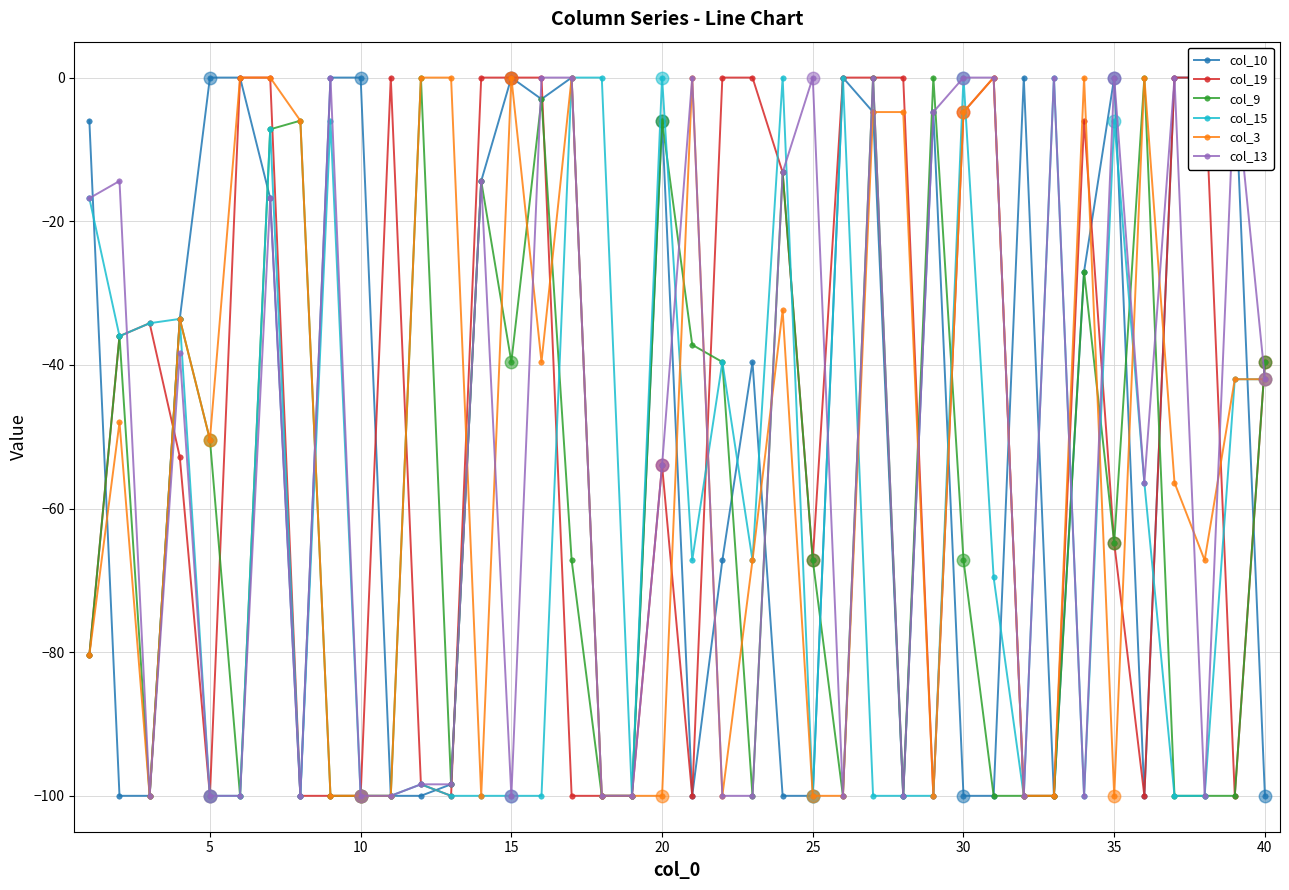

What is the difference between the col_15 values at 35 and 15?

94.0